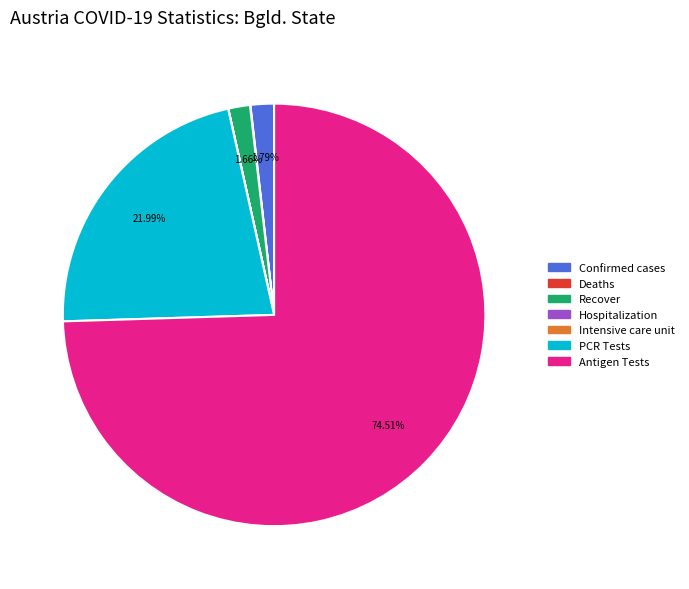

Which has a higher value, Antigen Tests or PCR Tests?

Antigen Tests